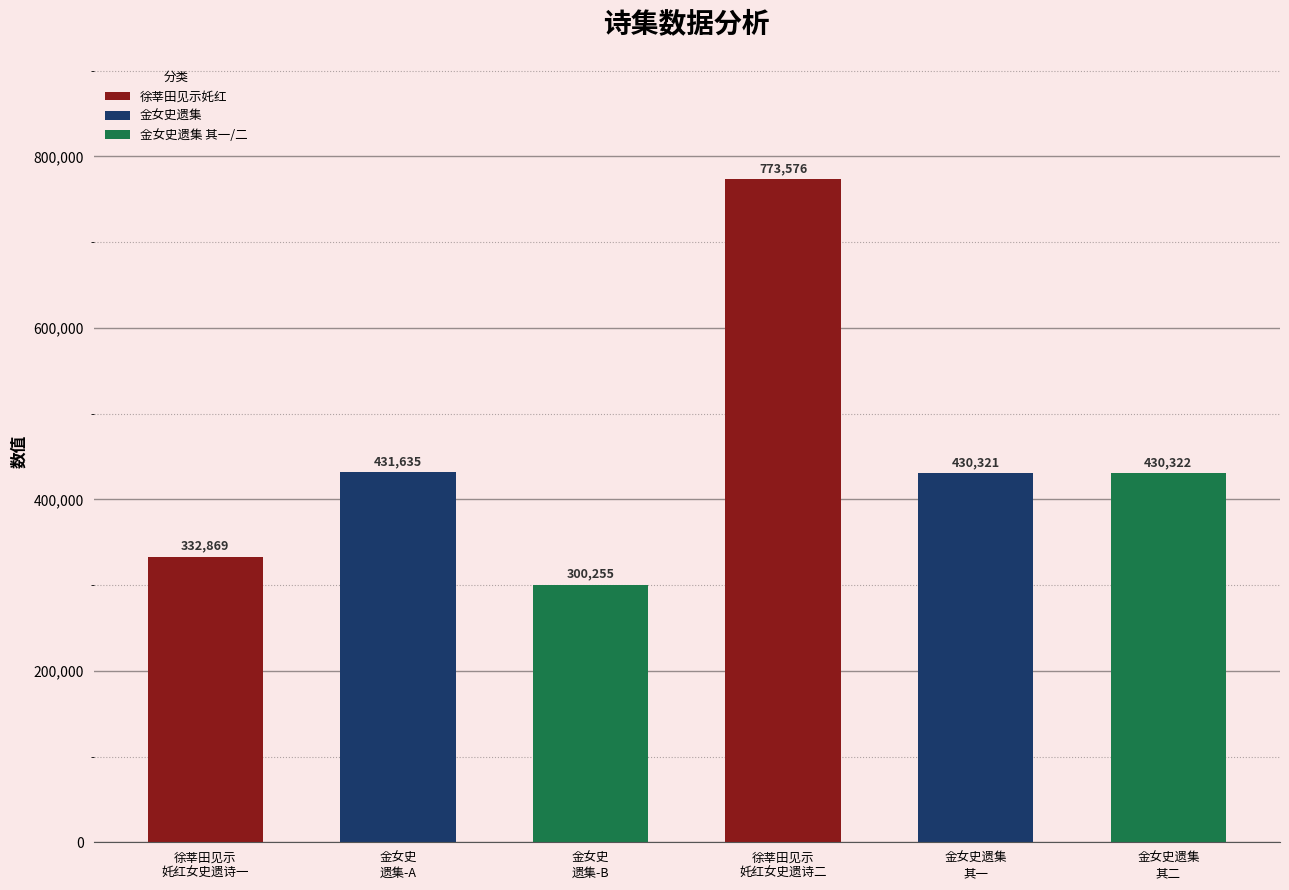

What position from the left is 金女史
遗集-A?

2